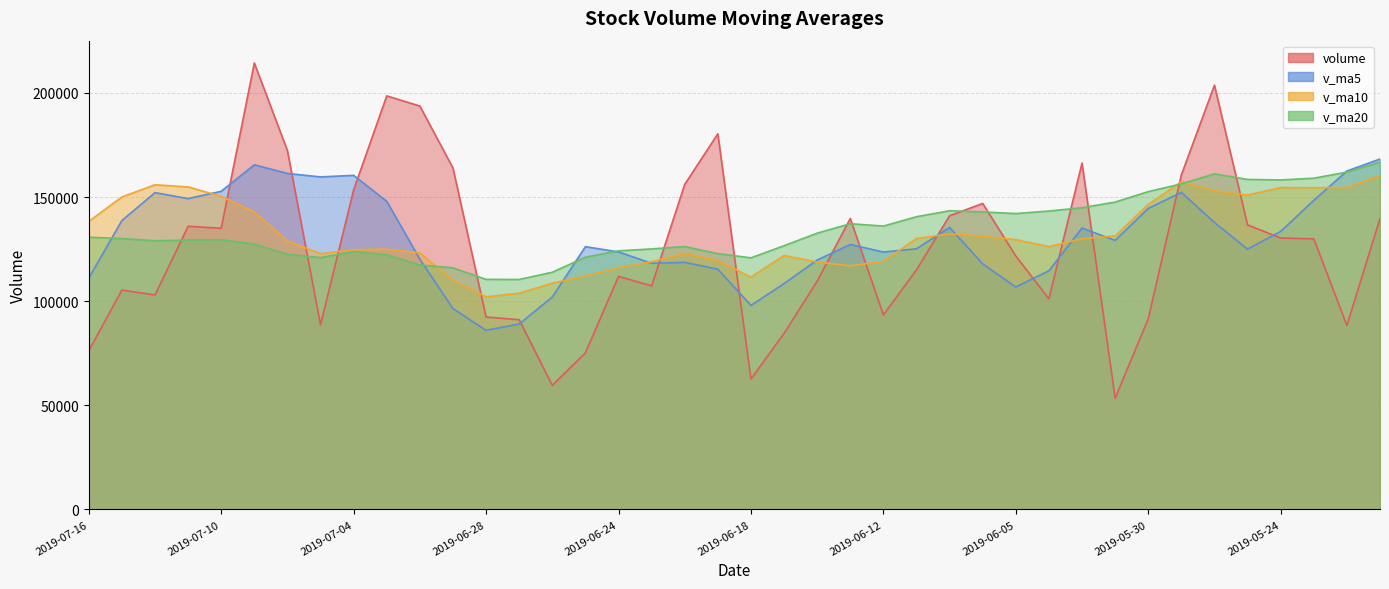

List the series in order of their peak value, lowest first.

v_ma10, v_ma20, v_ma5, volume